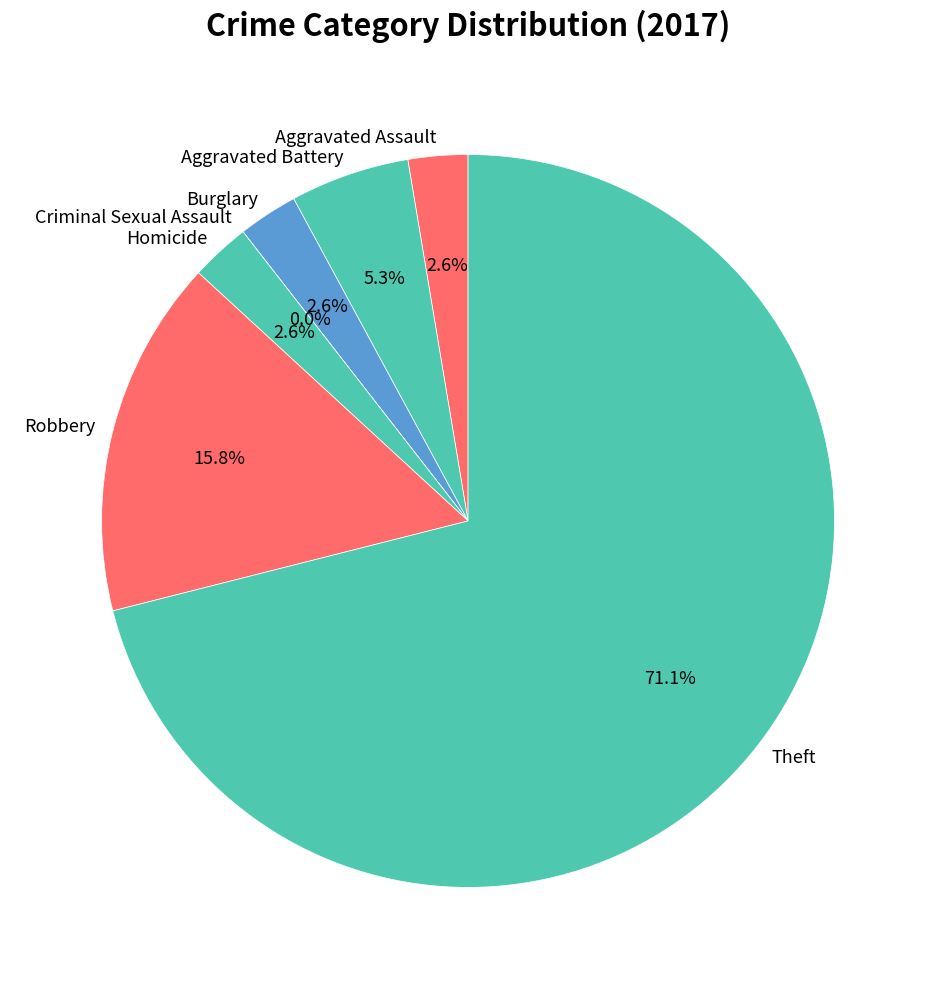

To the nearest percent, what is the difference between the Robbery and Aggravated Battery slice percentages?

11%